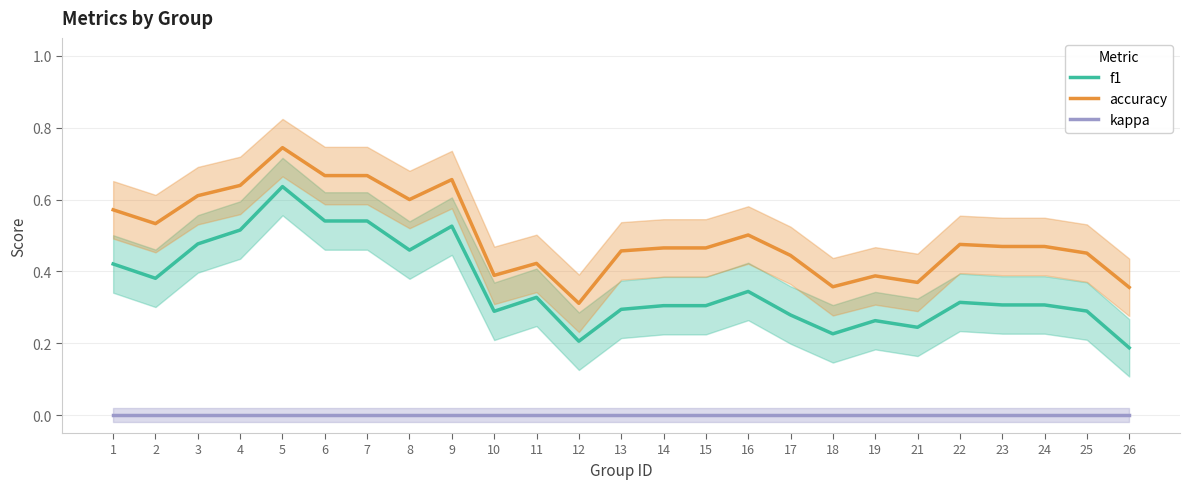

Is the value of accuracy at 11 greater than the value of f1 at 9?

No